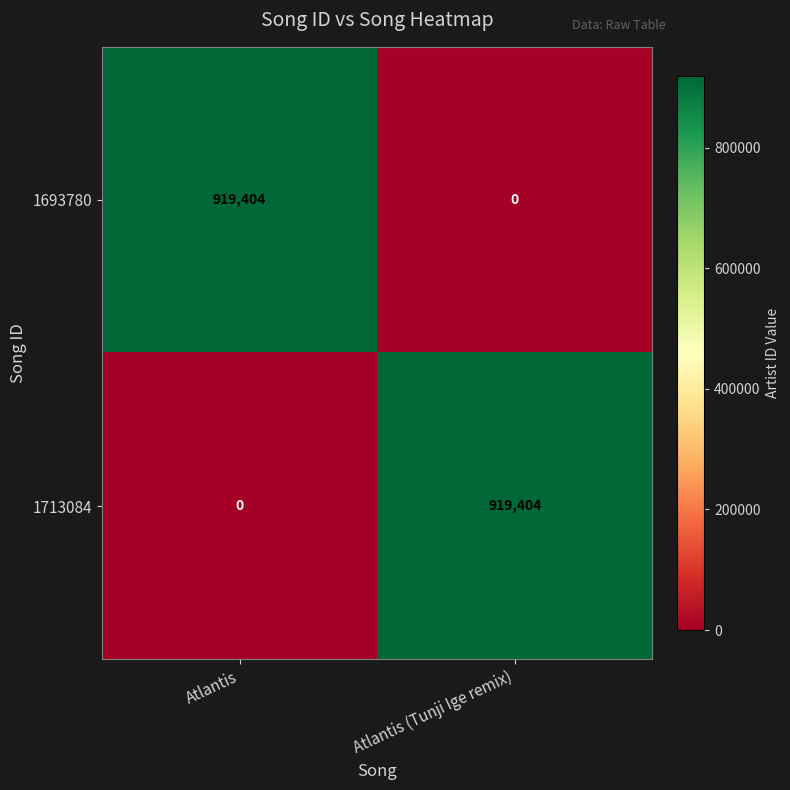

The 1713084 series shows 1572221 at Atlantis (Tunji Ige remix). True or false?

False